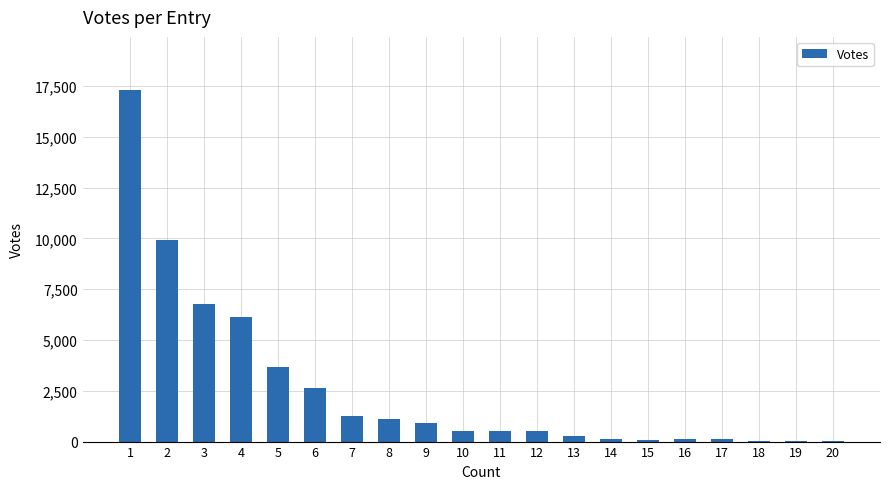

Is it true that the value at 3 is 9637?

False